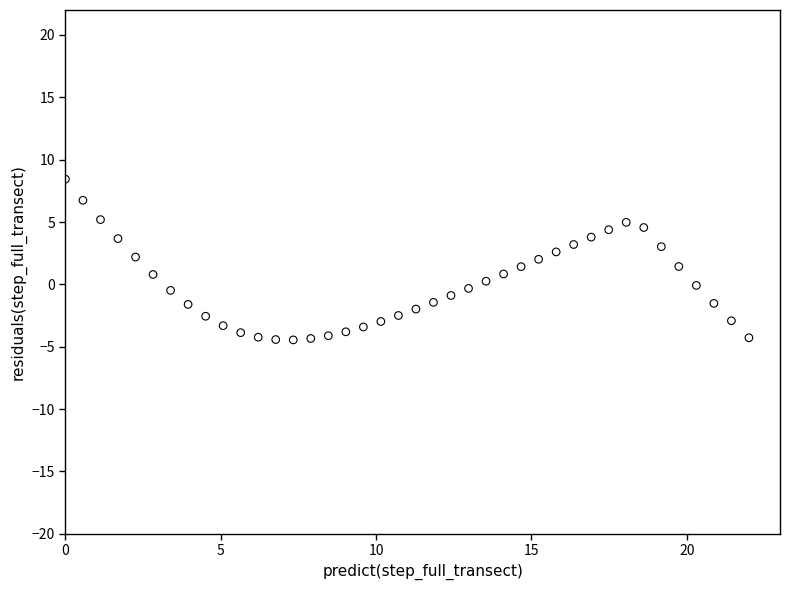

What is the range of X values (max minus min)?

22.0